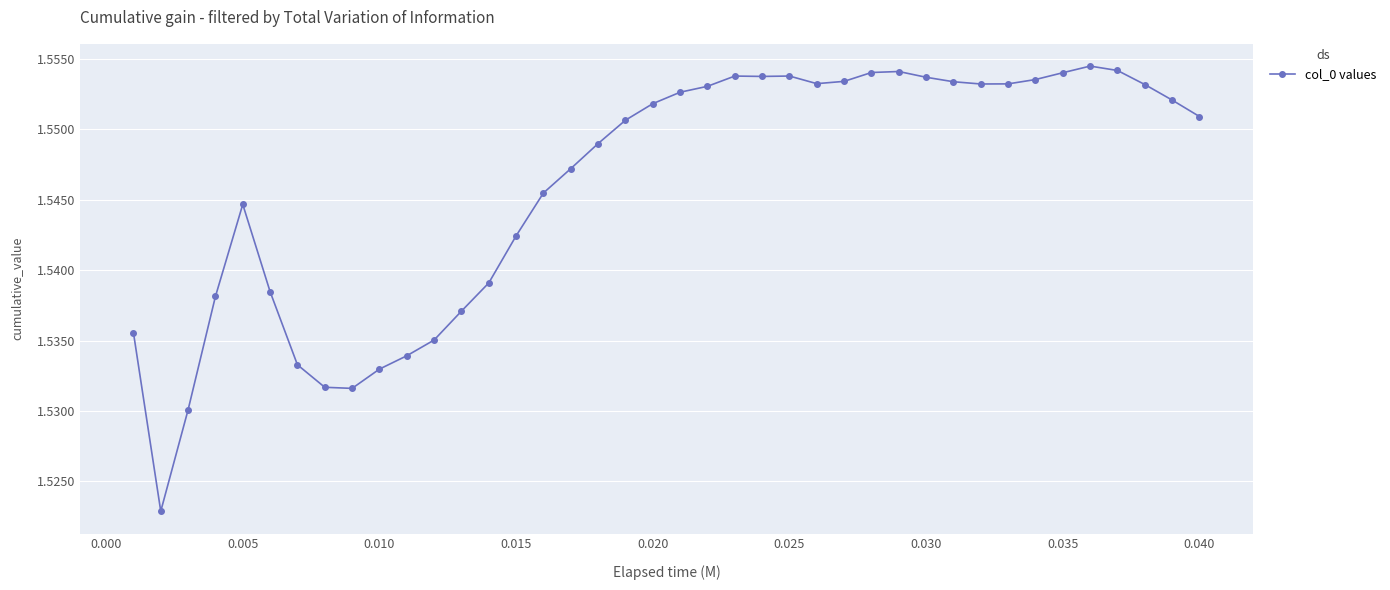

True or false: there are more than 1 points higher than both neighbors.

True